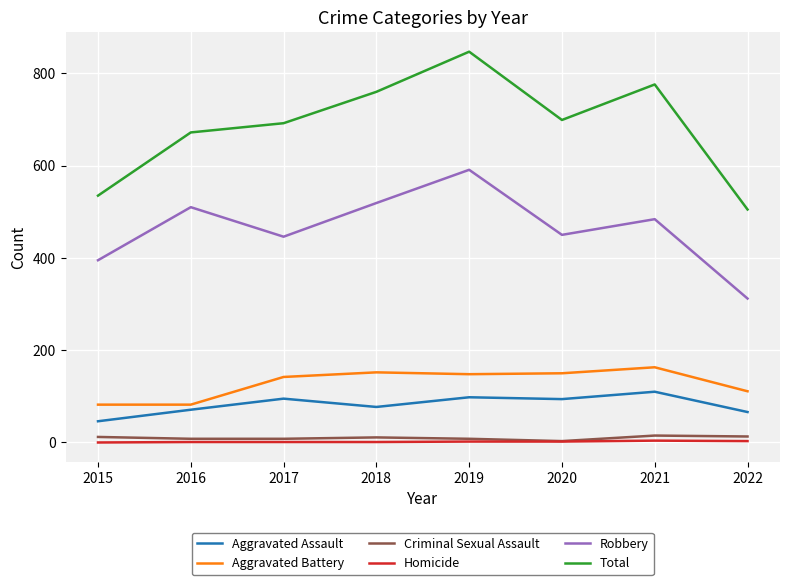

True or false: Total and Aggravated Battery intersect in this chart.

False